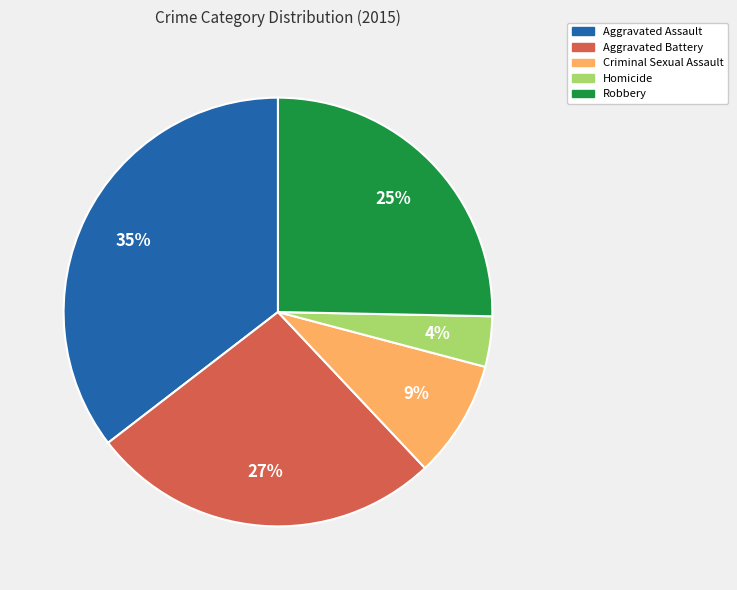

How many segments does this pie chart have?

5